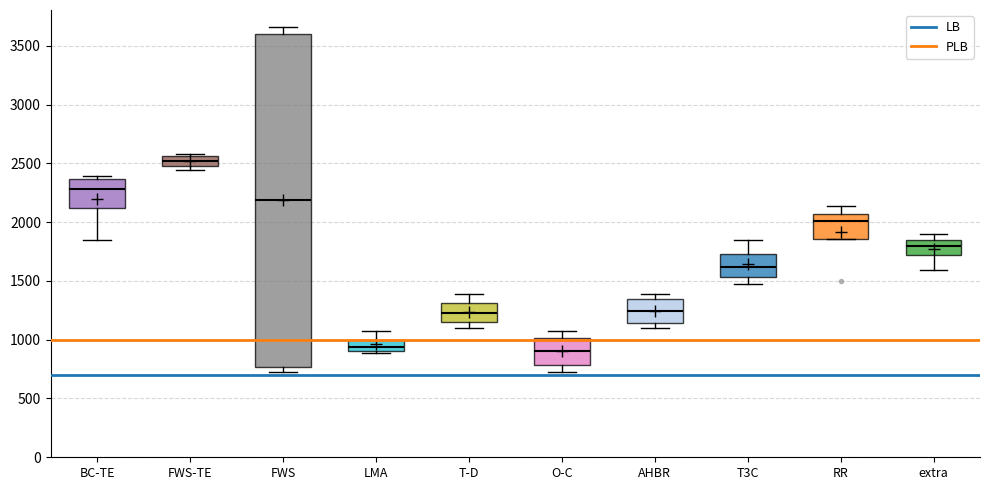

Reading left to right, read every box against the y-axis: the position of its median line, the range the box covers, and the ends of its whiskers. The values are not printed on the chart, so give them approximately, as read against the axis.

BC-TE: median 2300, box 2100 to 2350, whiskers 1850 to 2400
FWS-TE: median 2500 (inside the box), box 2500 to 2550, whiskers 2450 to 2600
FWS: median 2200, box 750 to 3600, whiskers 700 to 3650
LMA: median 950, box 900 to 1000, whiskers 900 (just below the box's lower edge) to 1050
T-D: median 1250, box 1150 to 1300, whiskers 1100 to 1400
O-C: median 900, box 800 to 1000, whiskers 750 to 1050
AHBR: median 1250, box 1150 to 1350, whiskers 1100 to 1400
T3C: median 1600, box 1550 to 1750, whiskers 1450 to 1850
RR: median 2000, box 1850 to 2050, whiskers 1850 to 2150
extra: median 1800, box 1700 to 1850, whiskers 1600 to 1900